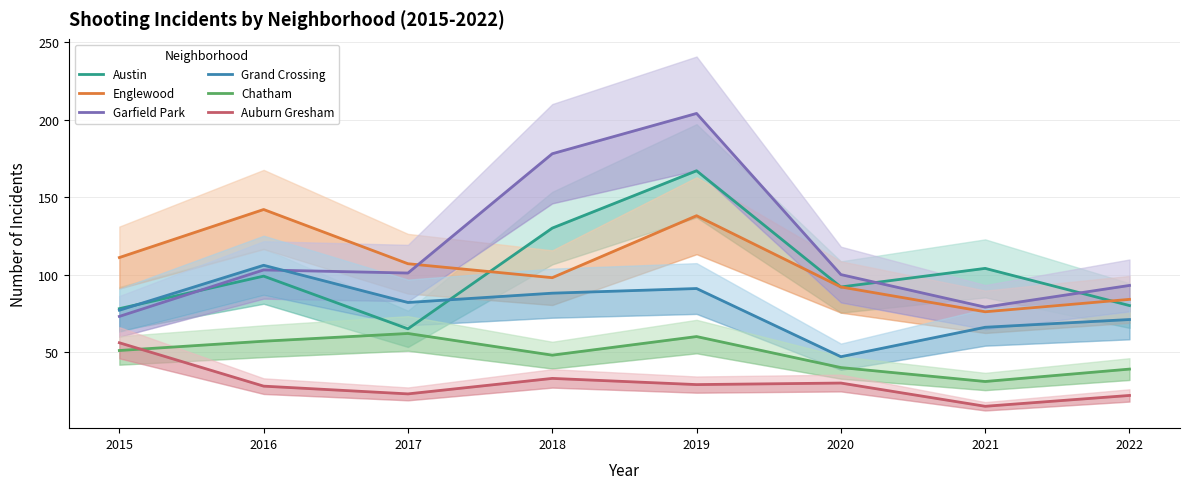

List the labels in order of Grand Crossing value, smallest first.

2020, 2021, 2022, 2015, 2017, 2018, 2019, 2016